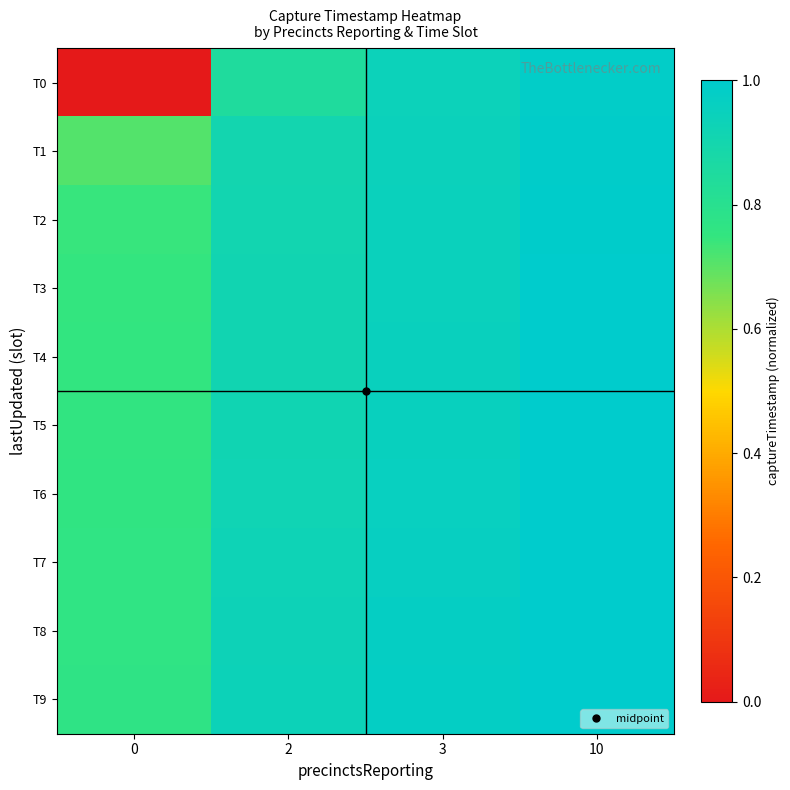

List the series in order of their peak value, highest first.

T7, T8, T9, T6, T5, T4, T3, T2, T1, T0